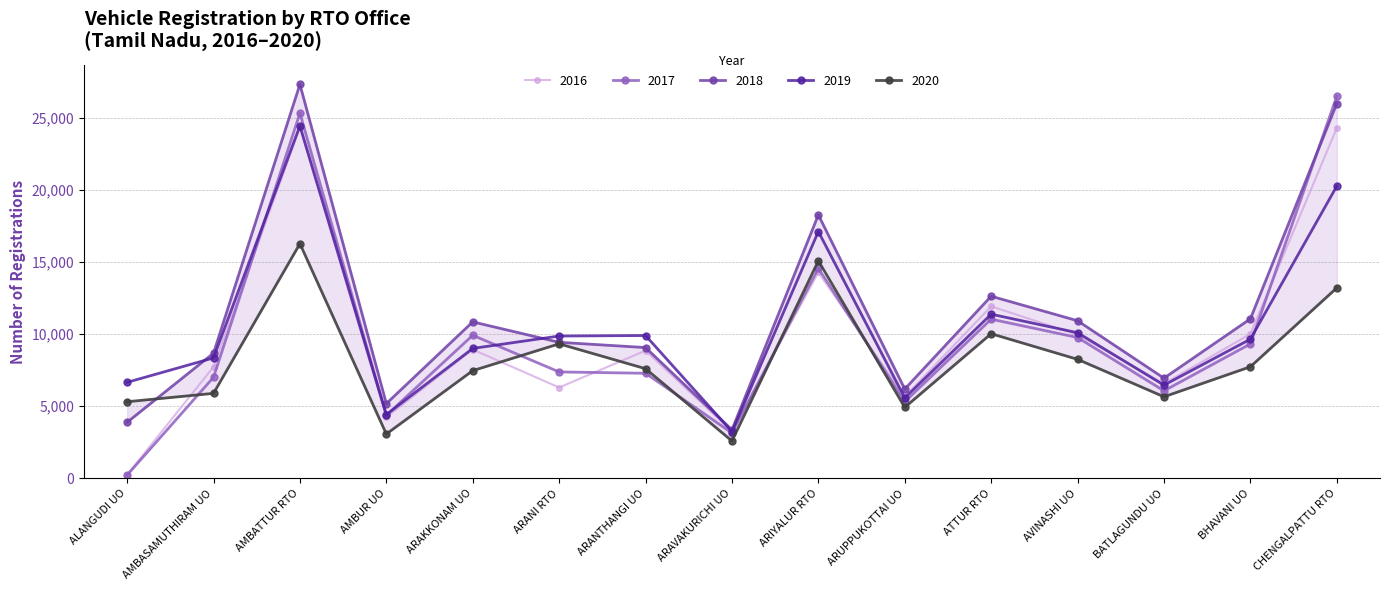

What is the maximum value for 2016?

24323